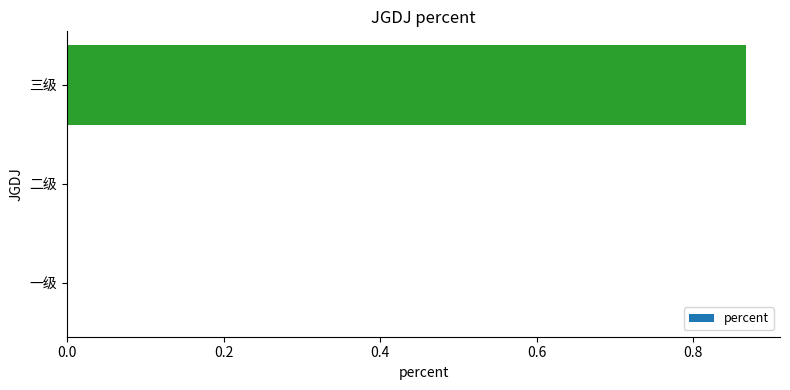

Between 一级 and 三级, which is larger?

三级